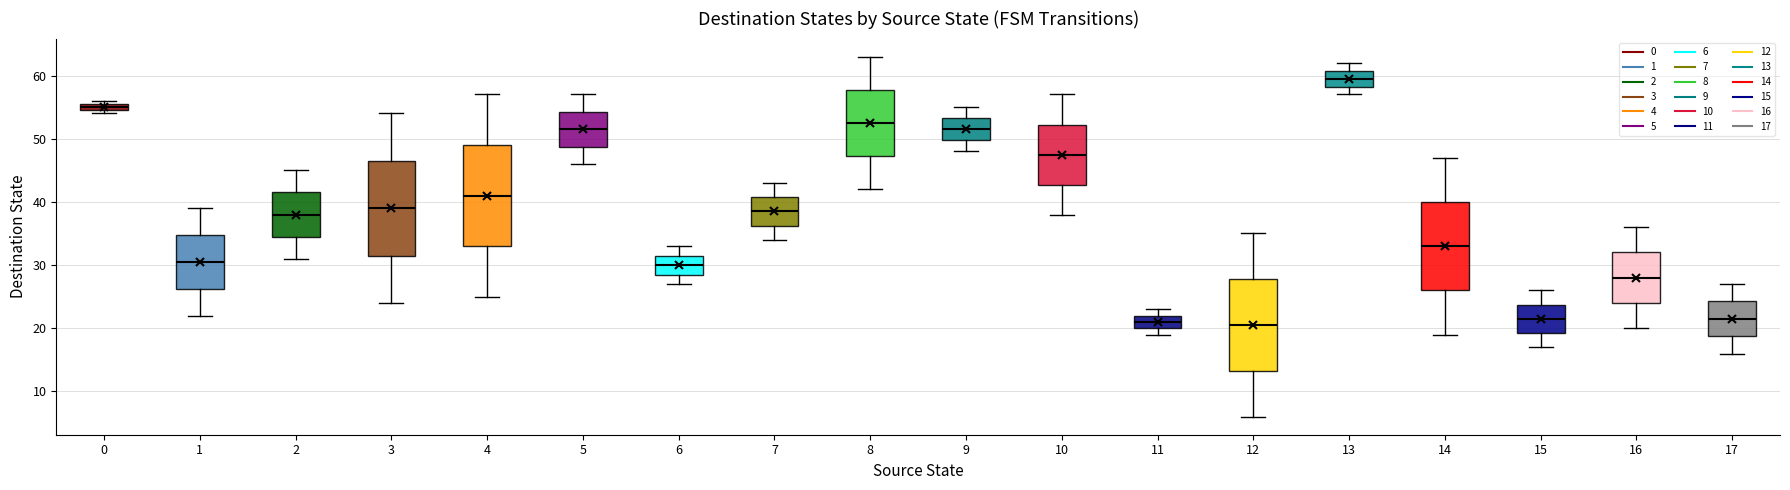

Which box is the tallest, from its lower edge to its upper edge?

4